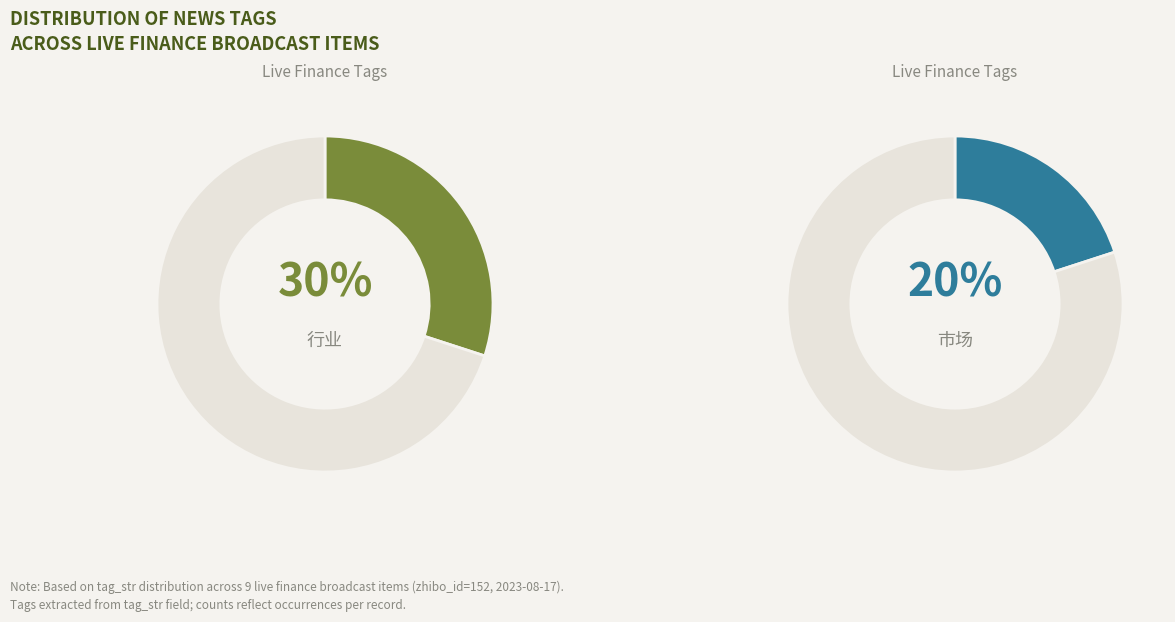

True or false: 宏观 accounts for 5% of the total.

False